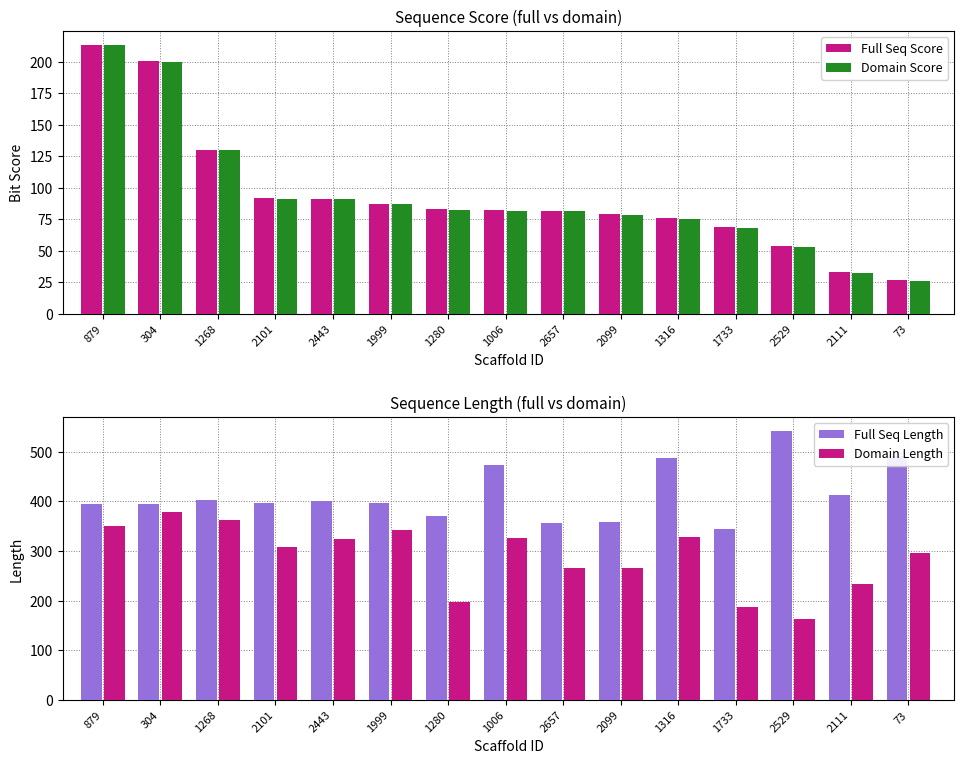

At which category is the sum across all series the highest?

304